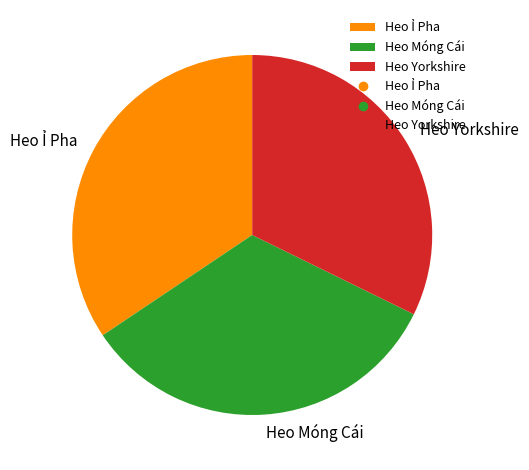

Rank the categories by value from lowest to highest.

Heo Yorkshire, Heo Móng Cái, Heo Ỉ Pha